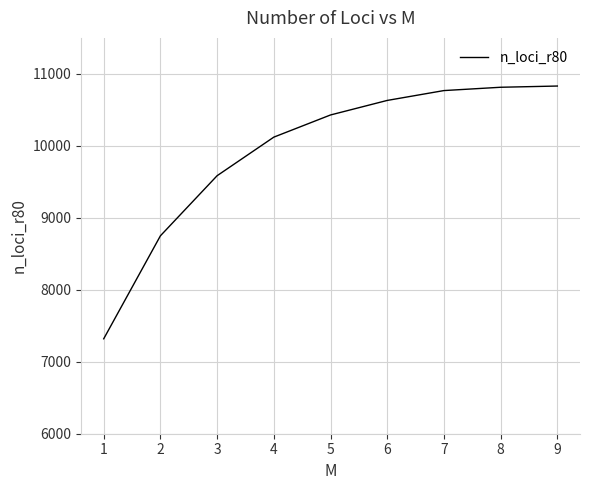

What is the maximum value shown in the chart?

10831